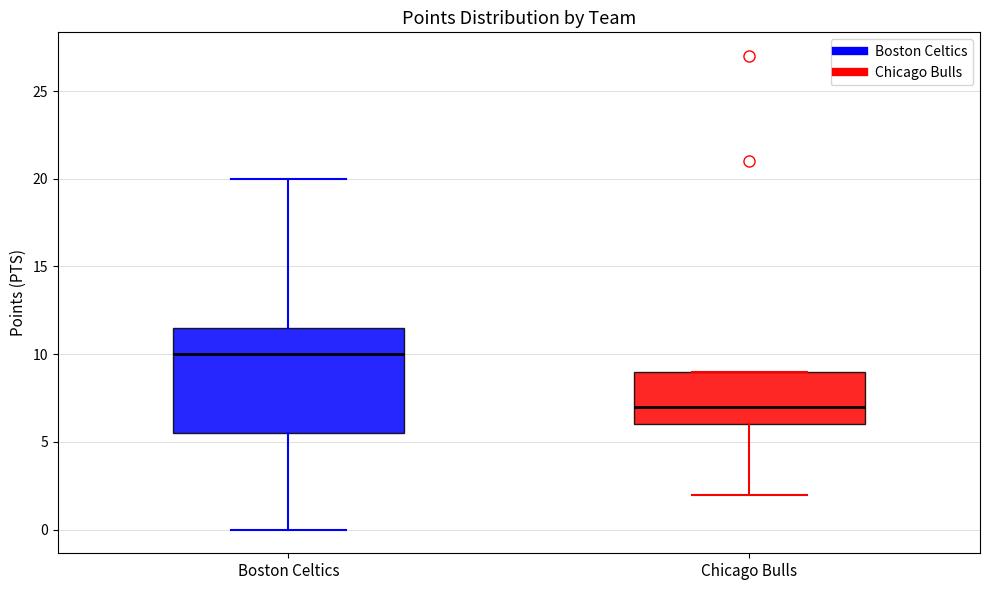

Which box is the tallest, from its lower edge to its upper edge?

Boston Celtics